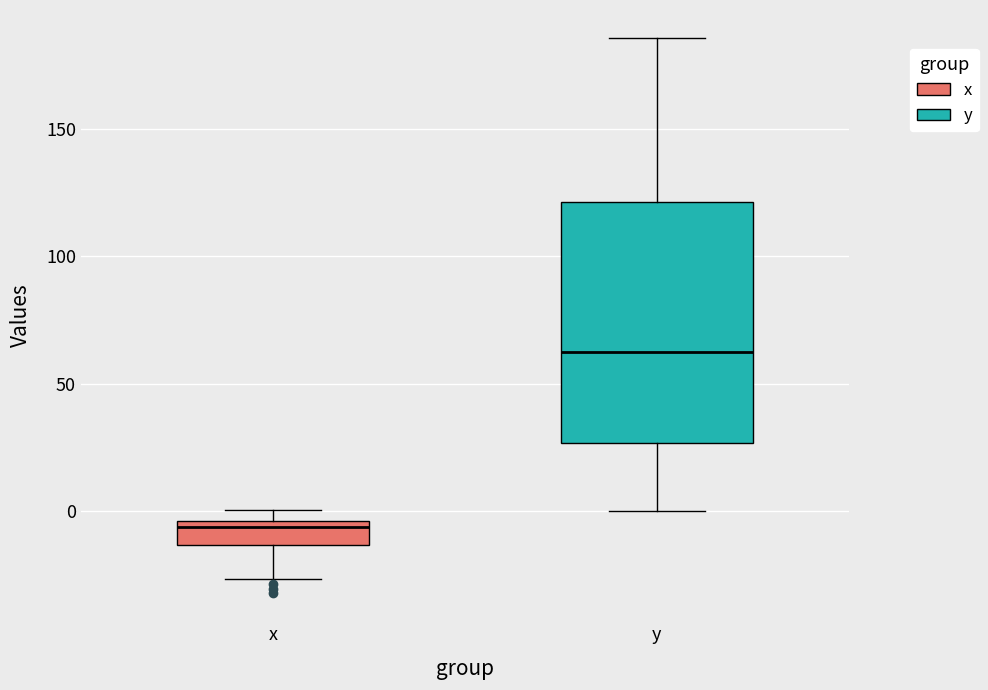

Where is the upper edge of the box for y on the y-axis? The values are not printed on the chart, so give them approximately, as read against the axis.

120